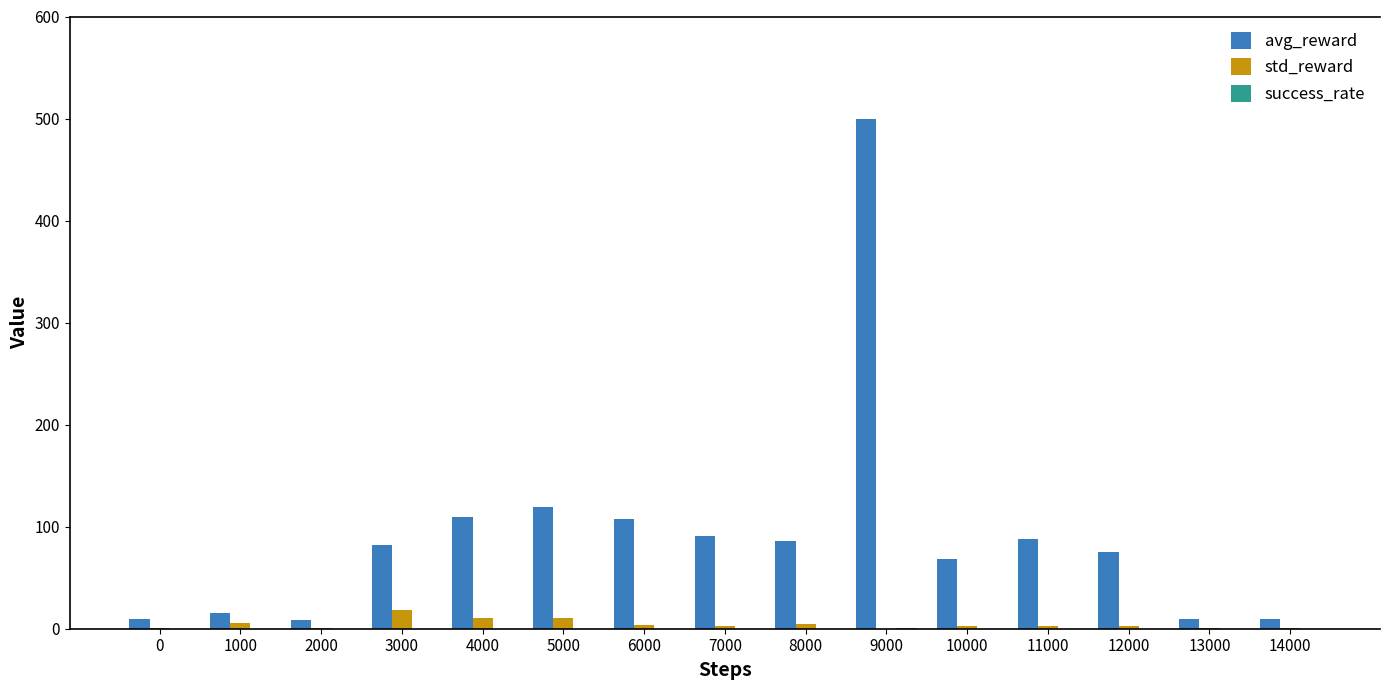

What is the average value of the avg_reward series?

91.9